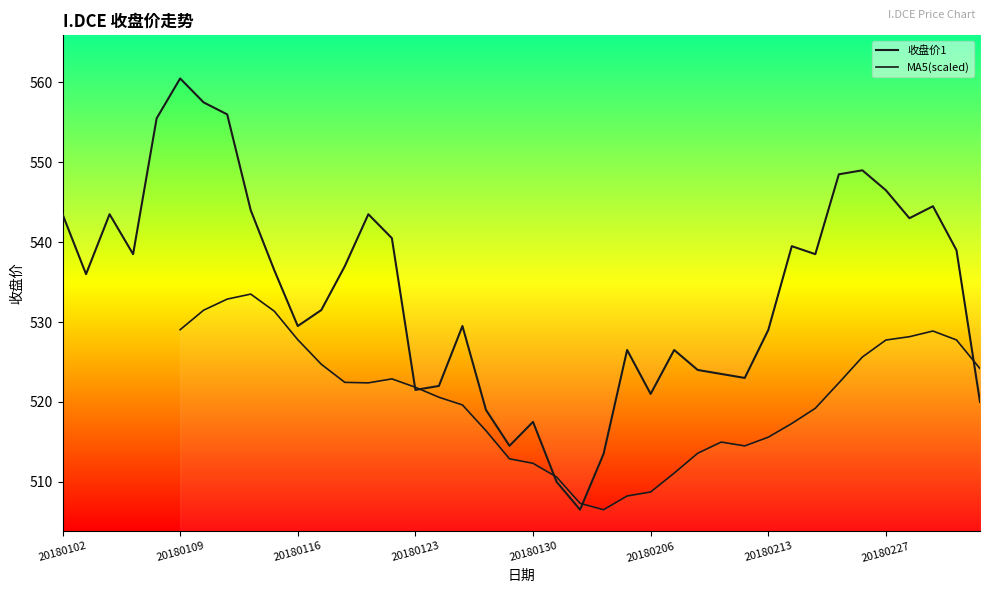

List the labels in order of value, smallest first.

20180201, 20180131, 20180202, 20180129, 20180130, 20180126, 20180305, 20180206, 20180123, 20180124, 20180212, 20180209, 20180208, 20180205, 20180207, 20180213, 20180116, 20180125, 20180117, 20180103, 20180115, 20180118, 20180105, 20180222, 20180302, 20180214, 20180122, 20180228, 20180102, 20180104, 20180119, 20180112, 20180301, 20180227, 20180223, 20180226, 20180108, 20180111, 20180110, 20180109